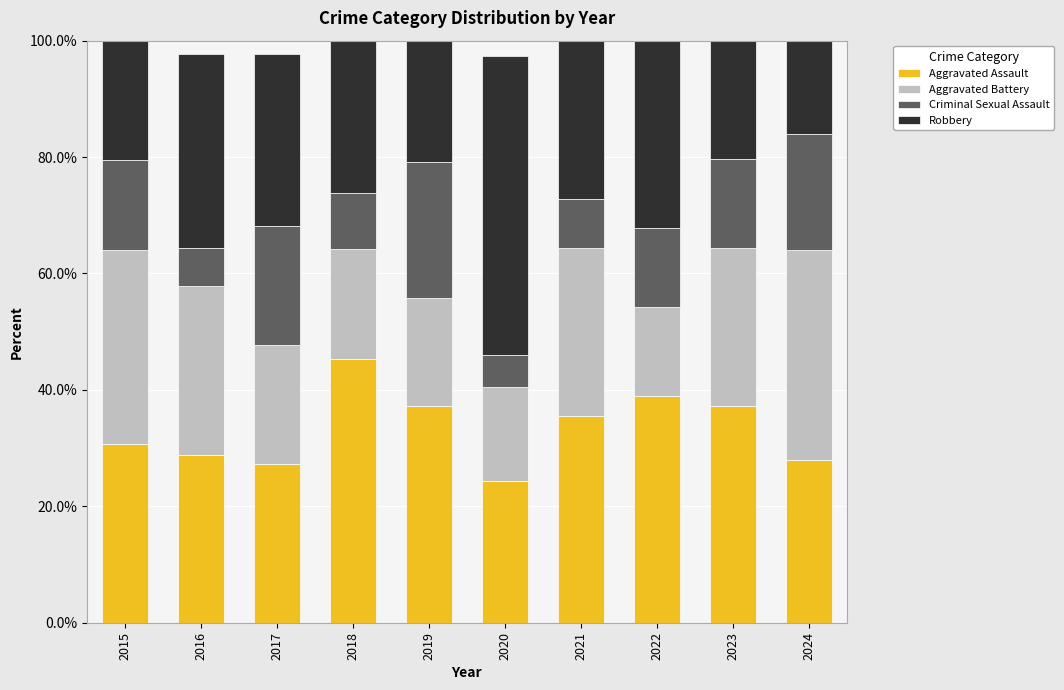

What value does the Aggravated Assault series have at 2019?

37.2